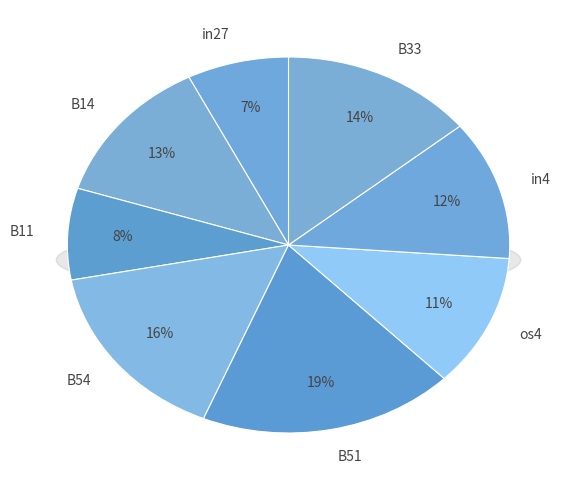

Is there a majority slice in this chart?

No